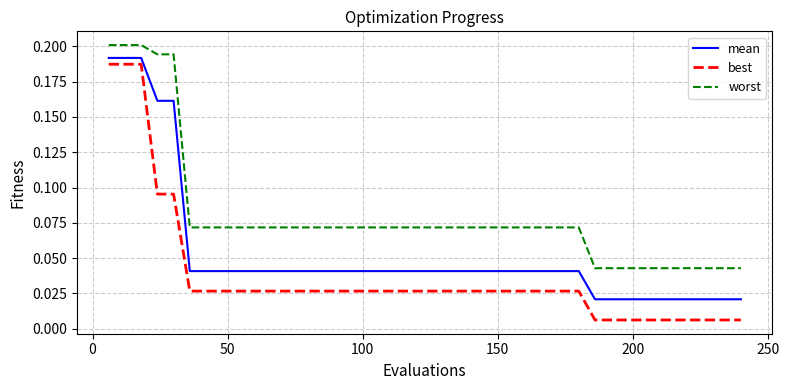

True or false: best and mean cross at least once.

False